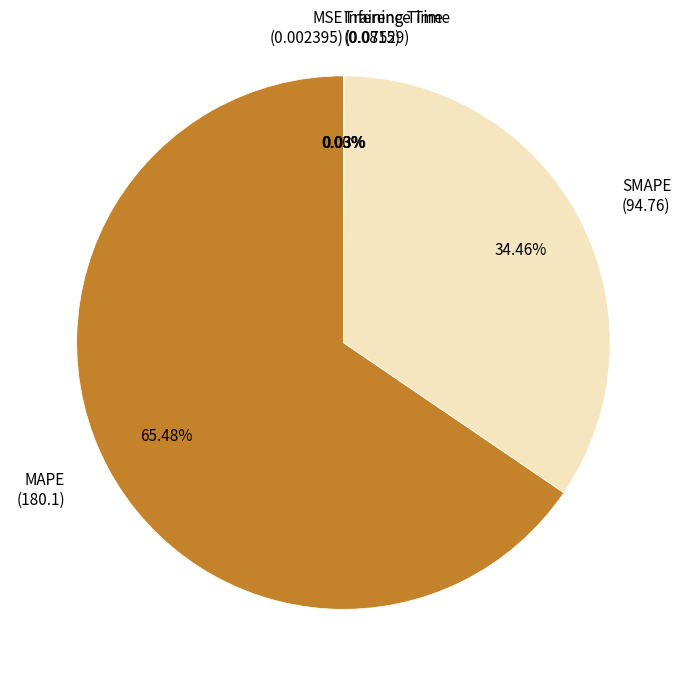

Between SMAPE (94.76) and MAPE (180.1), which is larger?

MAPE (180.1)